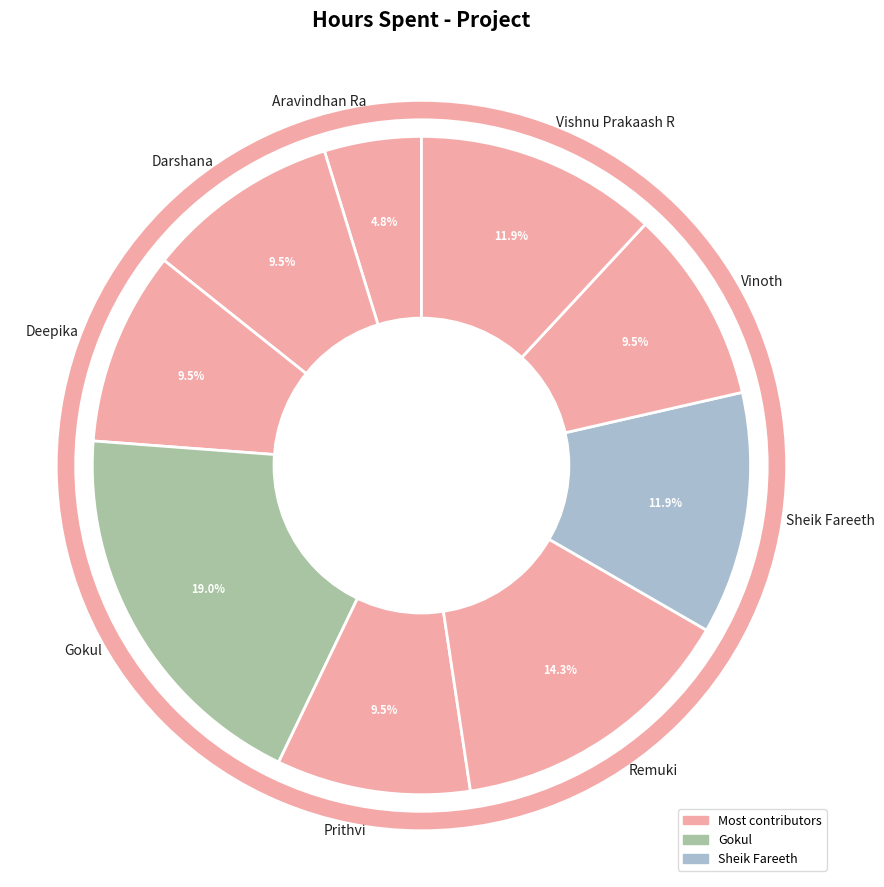

Between Gokul and Prithvi, which is larger?

Gokul